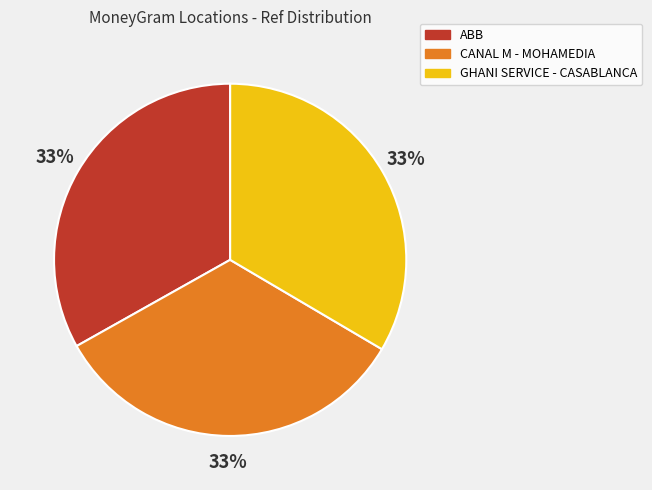

To the nearest percent, what portion does GHANI SERVICE - CASABLANCA represent?

33%